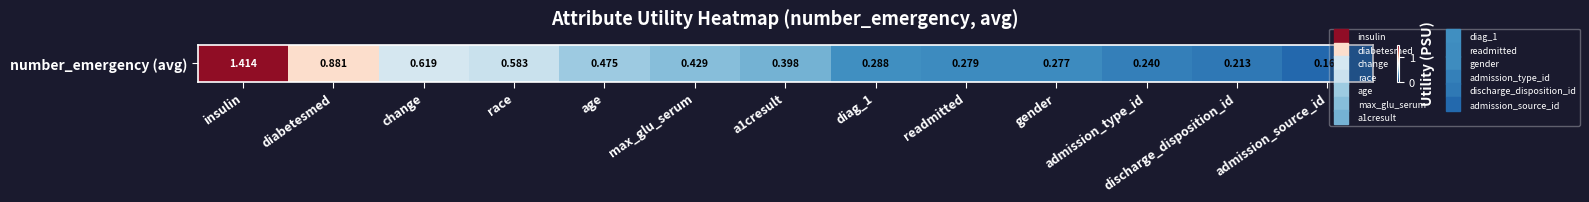

What is the average value?

0.5